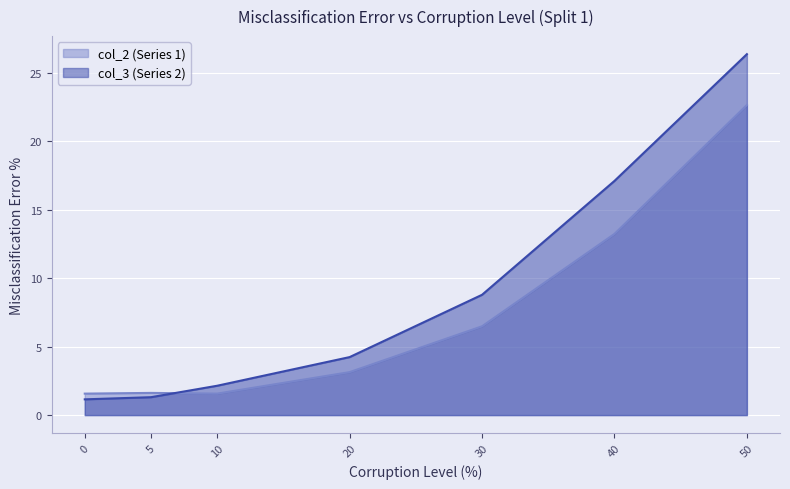

At which category is the sum across all series the highest?

50